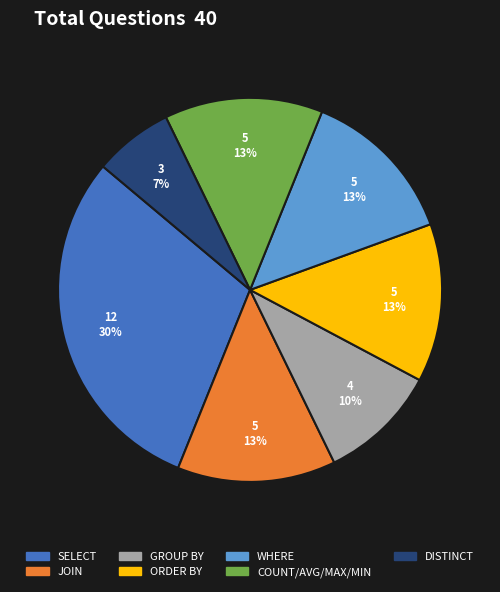

Is it true that ORDER BY is 28% of the pie?

False